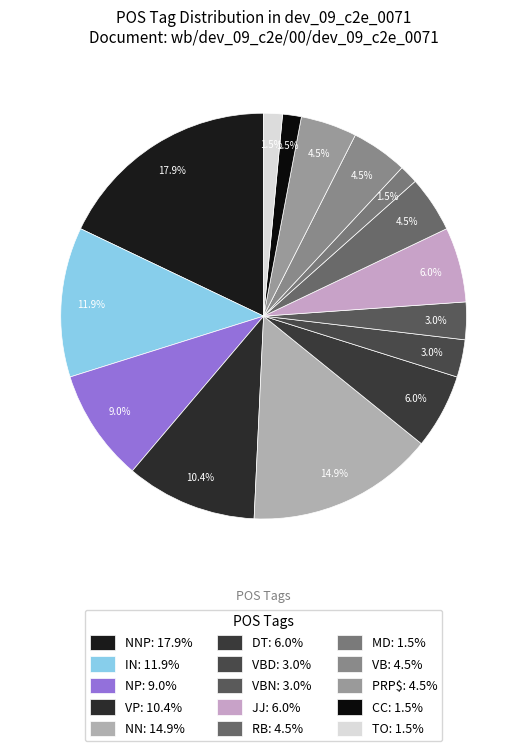

Is there any slice that represents more than half of the pie?

No